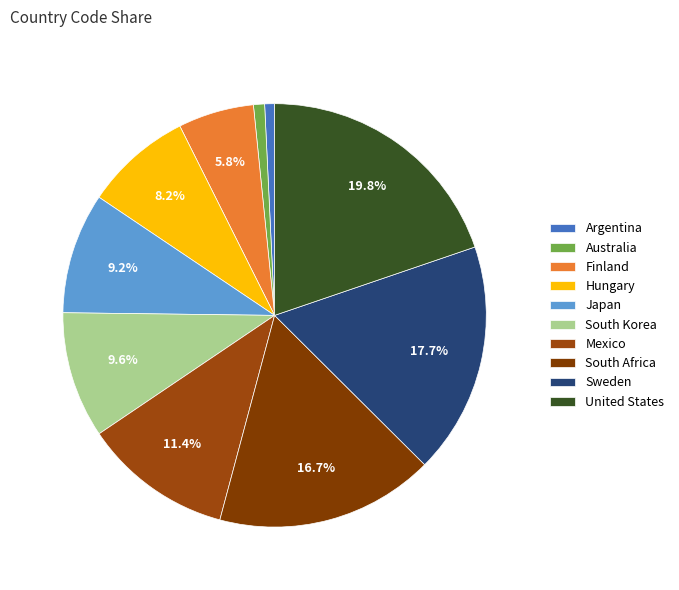

How many slices are in this pie chart?

10